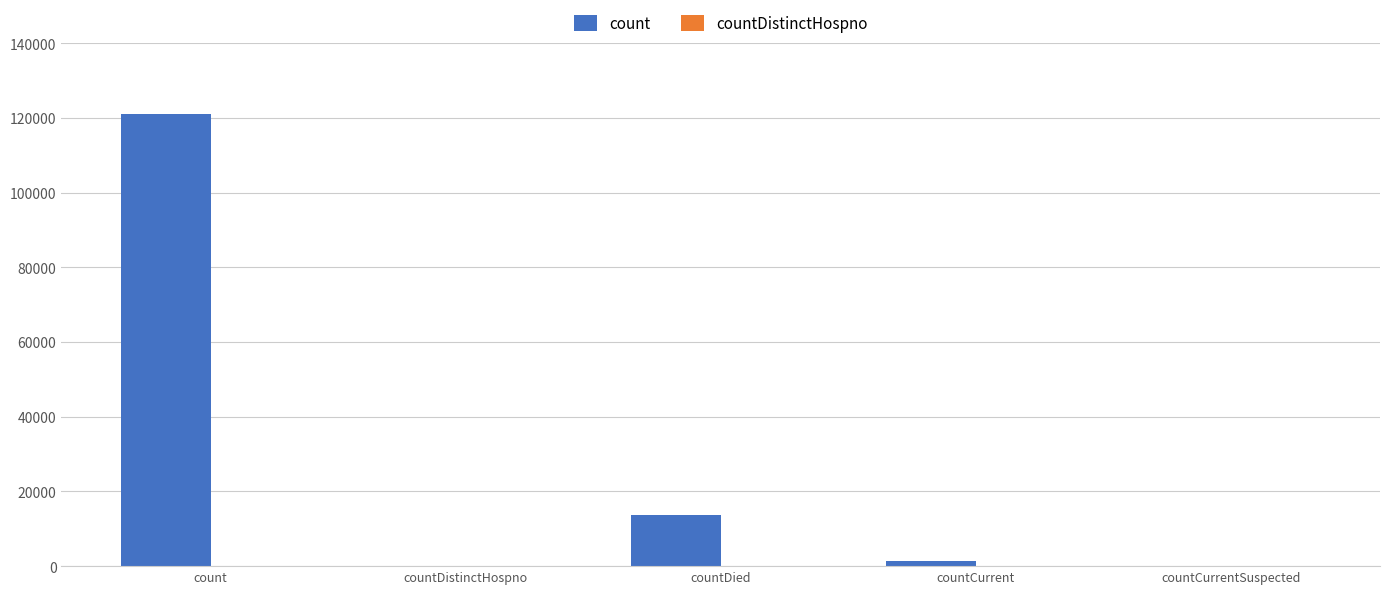

Does the chart contain stacked bars?

No